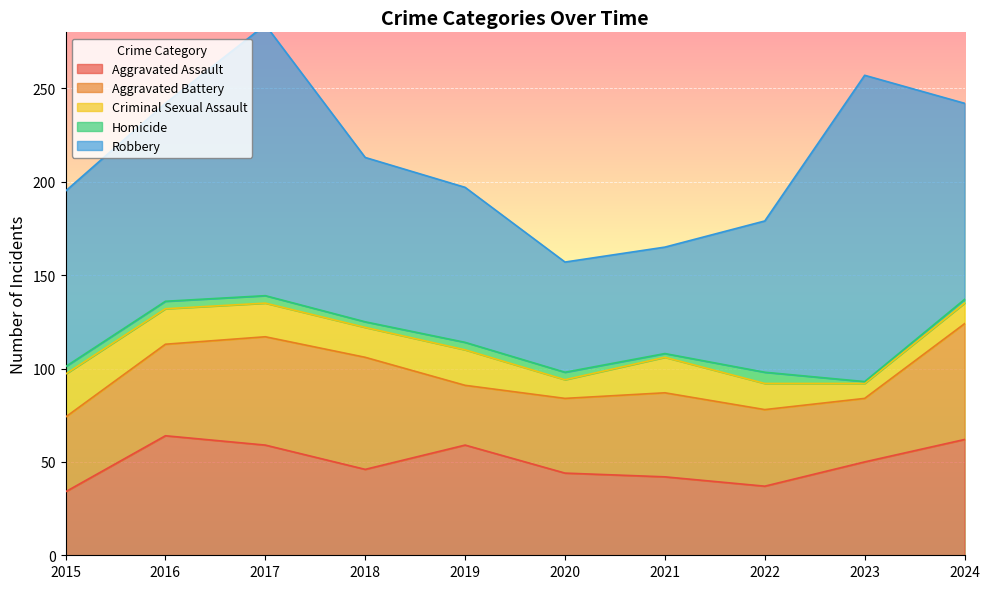

How many values in the Criminal Sexual Assault series exceed 18?

4